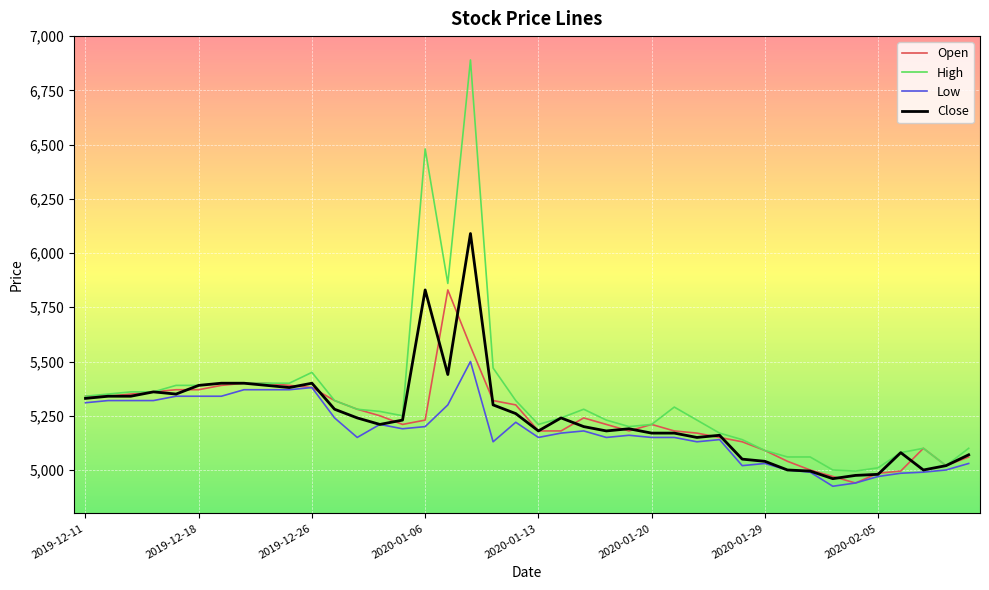

Which series has the widest spread of values?

High